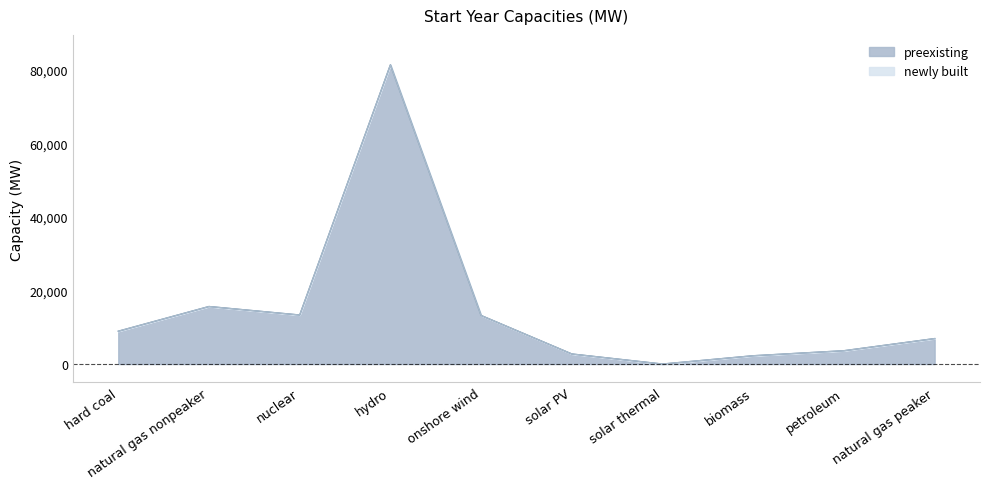

How many points are higher than both their immediate neighbors (excluding endpoints)?

2